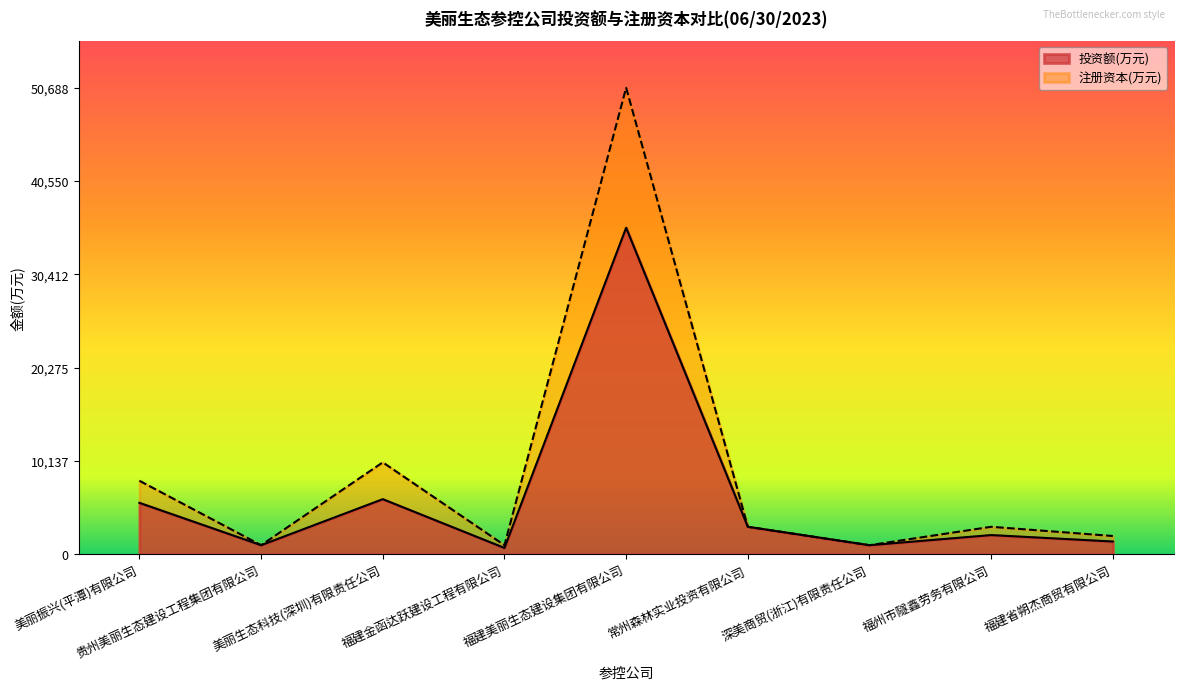

At how many categories does at least one series exceed 34230?

1